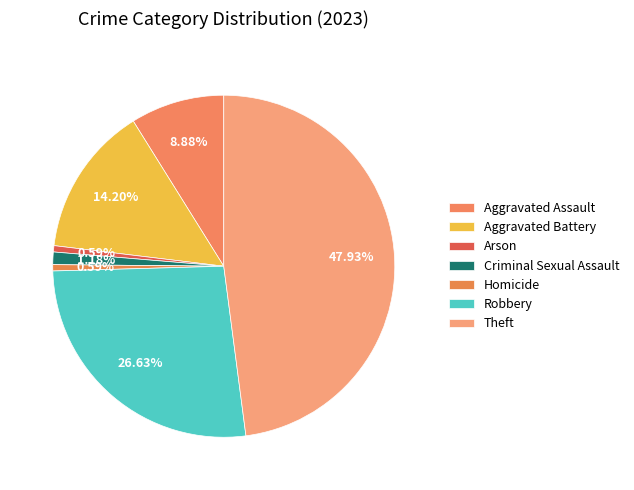

What is the change in value from Aggravated Assault to Robbery?

+30